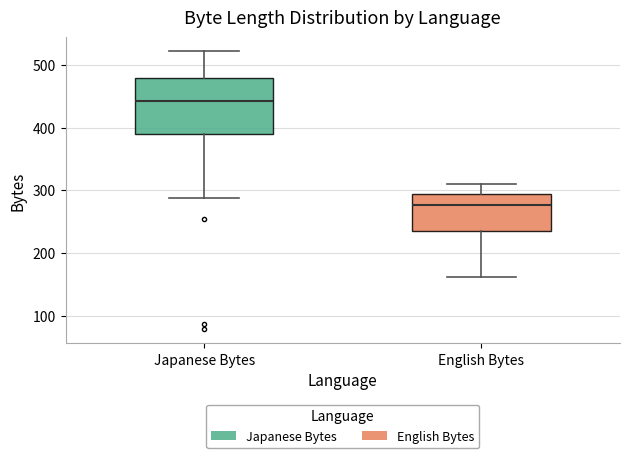

Reading left to right, read every box against the y-axis: the position of its median line, the range the box covers, and the ends of its whiskers. The values are not printed on the chart, so give them approximately, as read against the axis.

Japanese Bytes: median 440, box 390 to 480, whiskers 290 to 520
English Bytes: median 280, box 240 to 290, whiskers 160 to 310